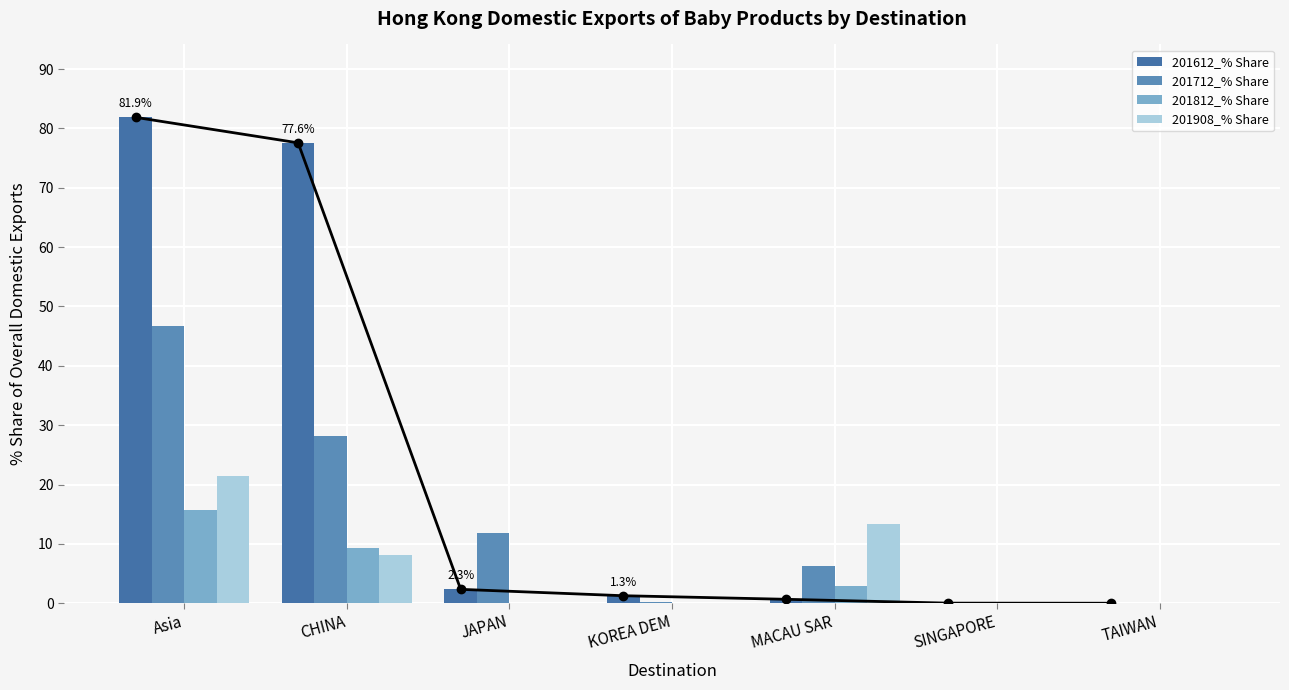

Is it true that 201612_% Share equals 0.7 at MACAU SAR?

True